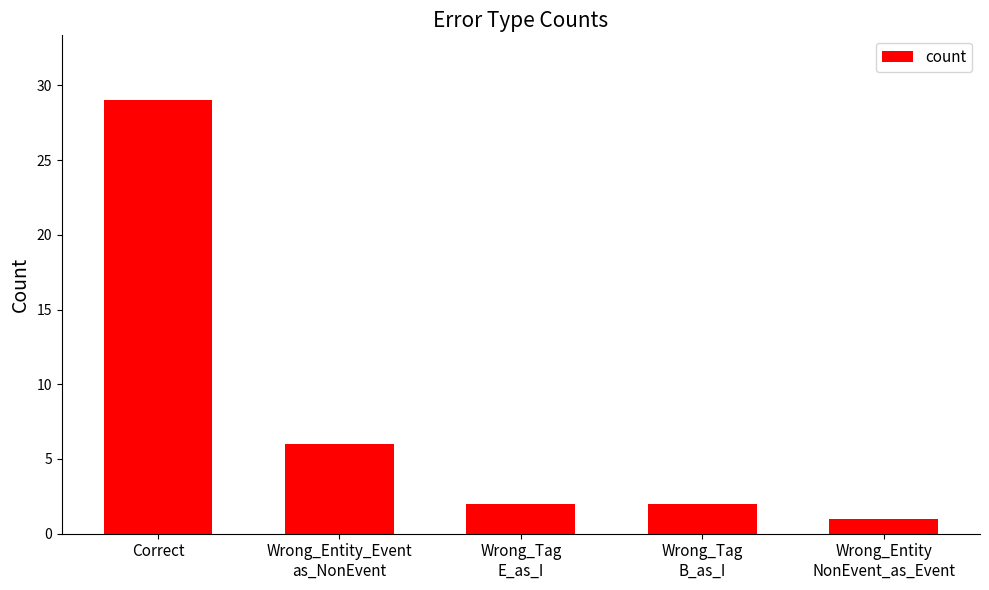

The value at Correct is 49. True or false?

False